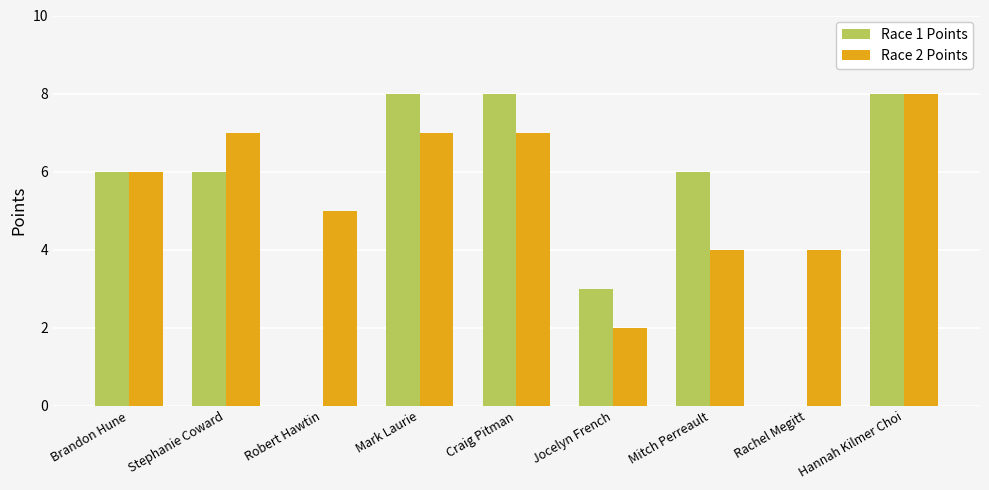

The Race 1 Points series shows 12 at Craig Pitman. True or false?

False